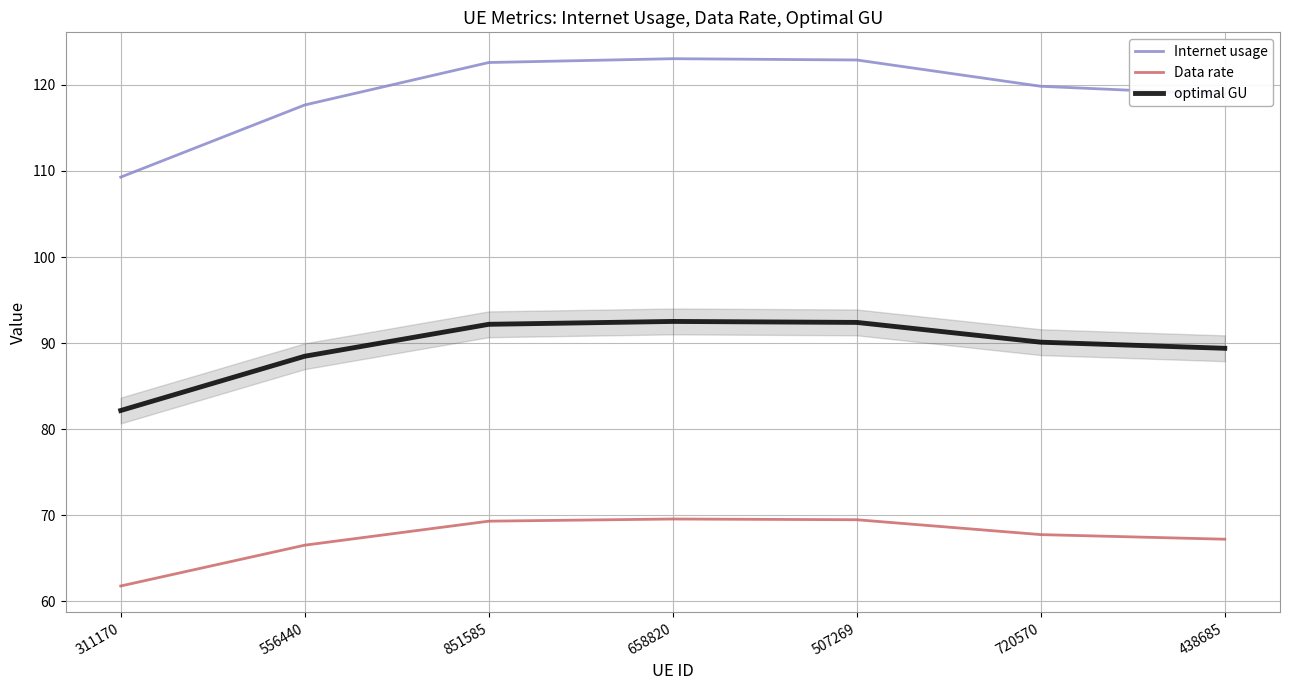

Count the number of data series in this chart.

3